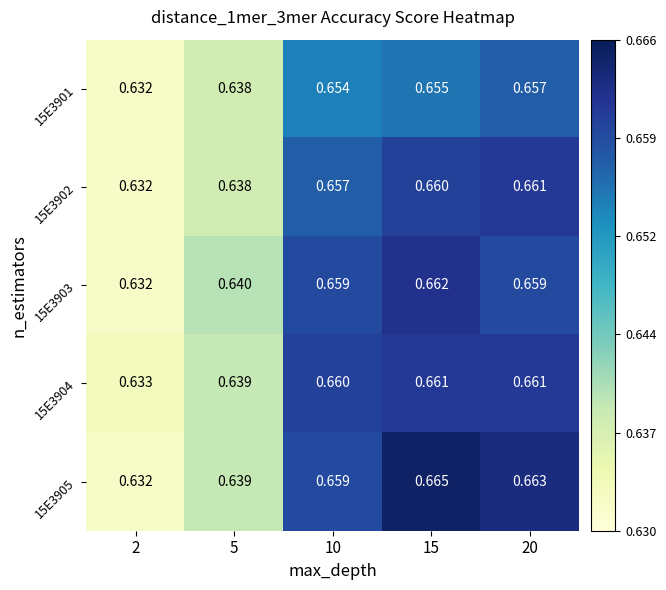

Is the value of 15E3905 at 10 greater than the value of 15E3904 at 20?

No